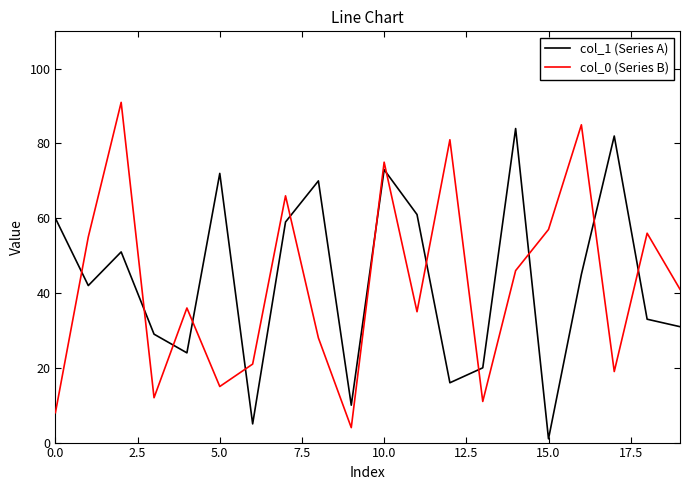

After their last crossing, which series has the higher values: col_0 (Series B) or col_1 (Series A)?

col_0 (Series B)